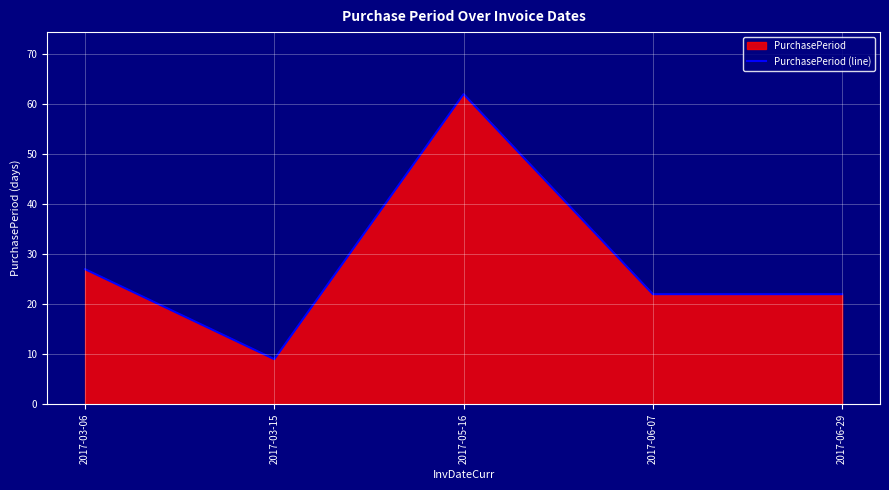

Read the value at 2017-03-06, to the nearest 5.

25